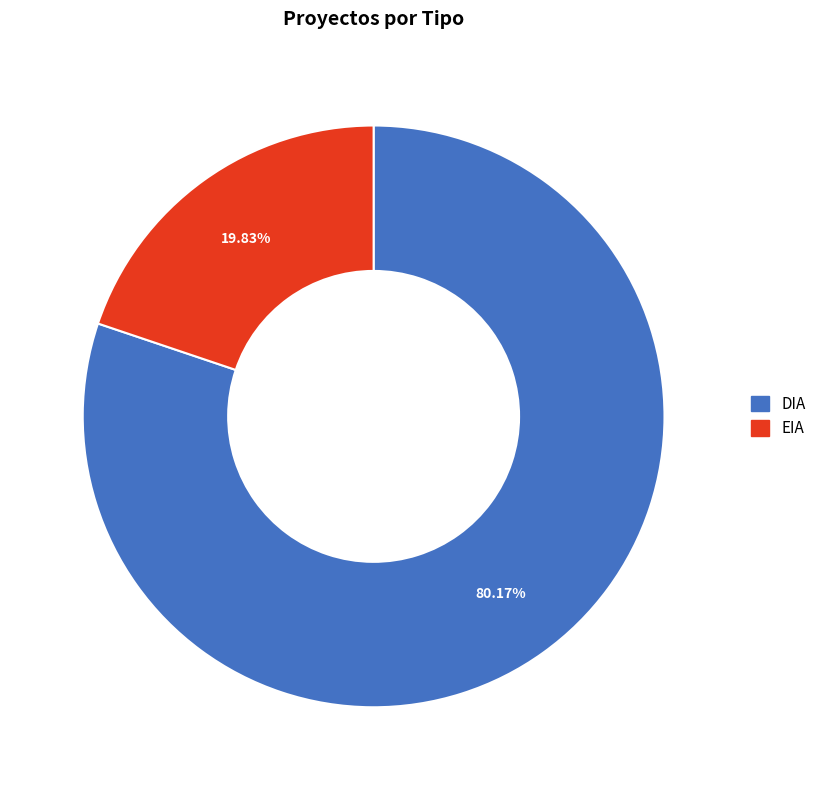

To the nearest percent, what is the difference between the largest and smallest slice percentages?

60%